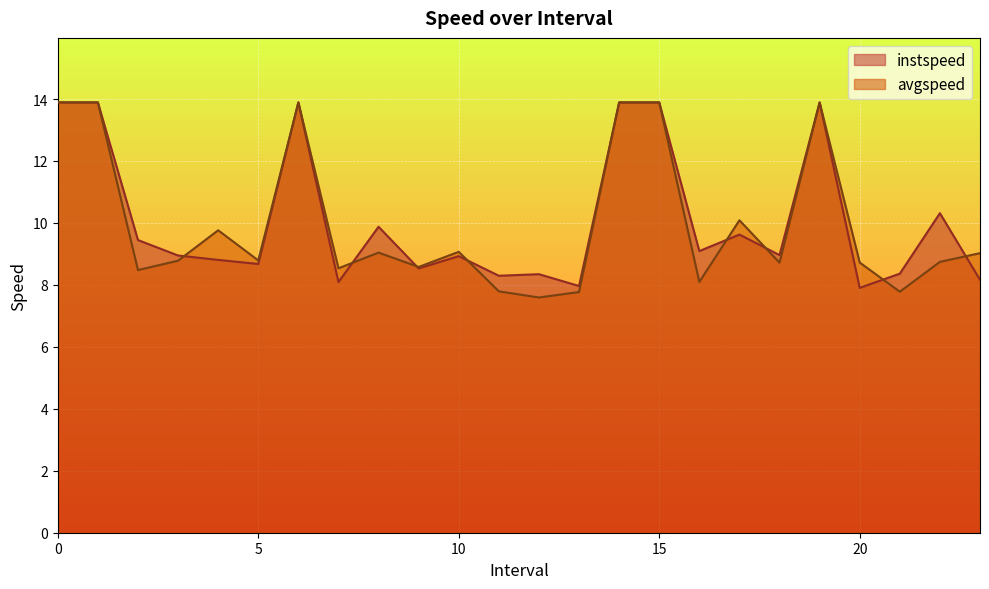

True or false: avgspeed has more than 0 interior local peaks.

True